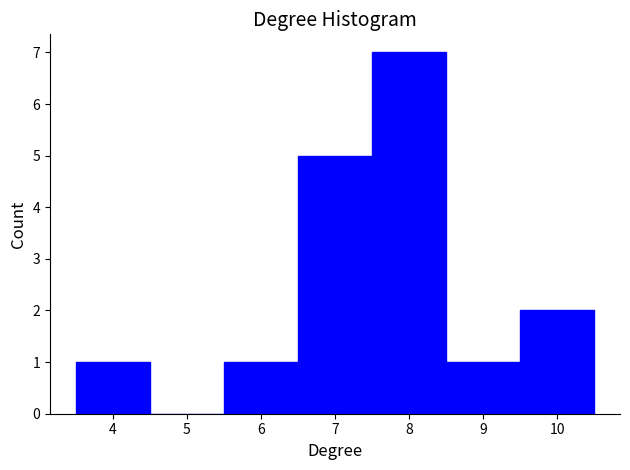

Which range on the x-axis has the tallest bar?

7.5 to 8.5